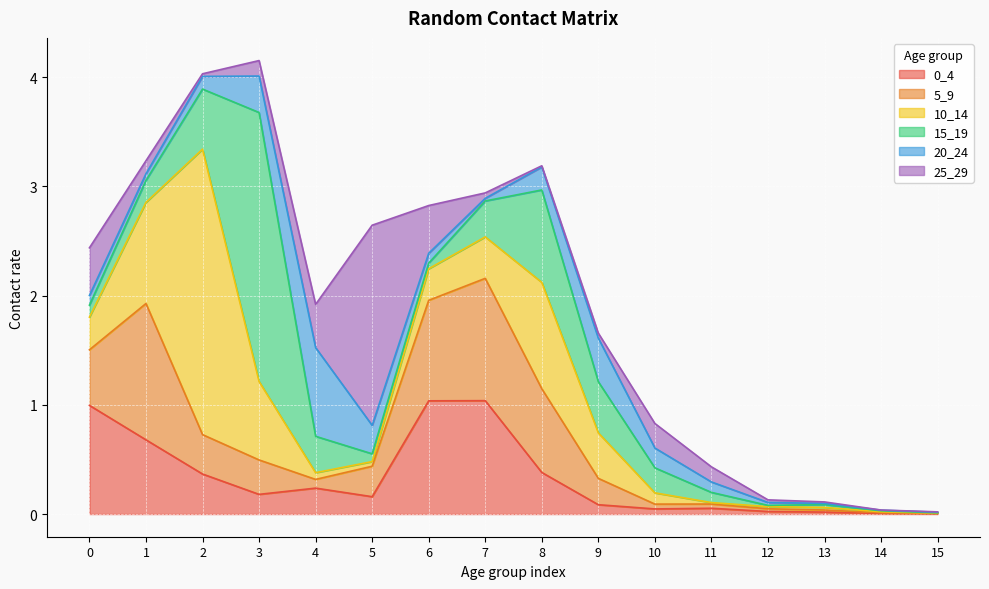

At 13, list the series in order from largest to smallest.

15_19, 10_14, 5_9, 0_4, 25_29, 20_24